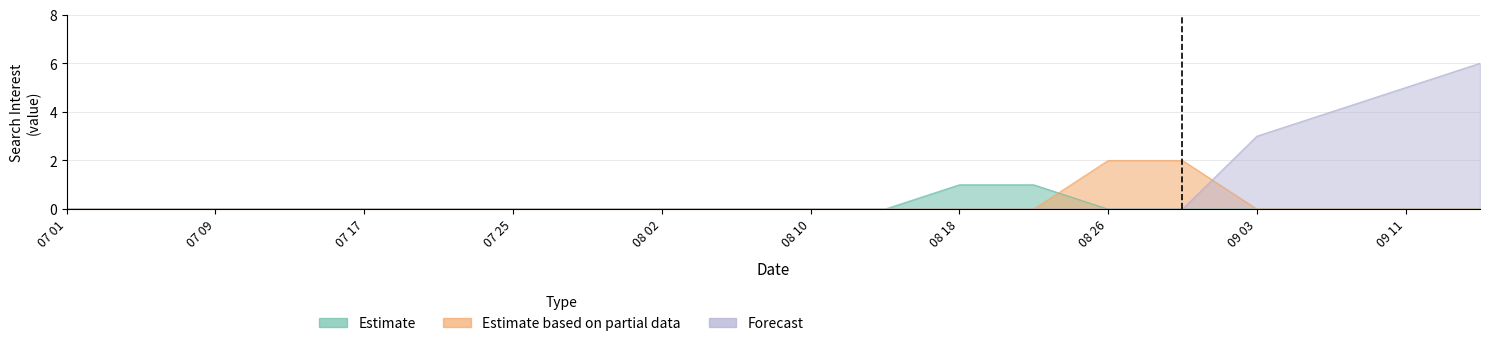

Rank the series at 2015/08/22 from highest to lowest value.

Estimate, Estimate based on partial data, Forecast